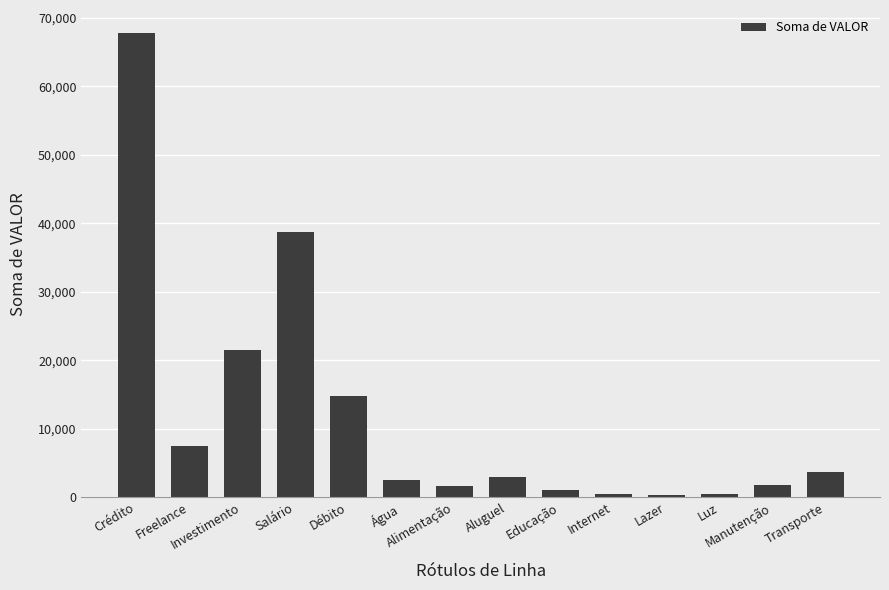

What is the average value?

11796.3